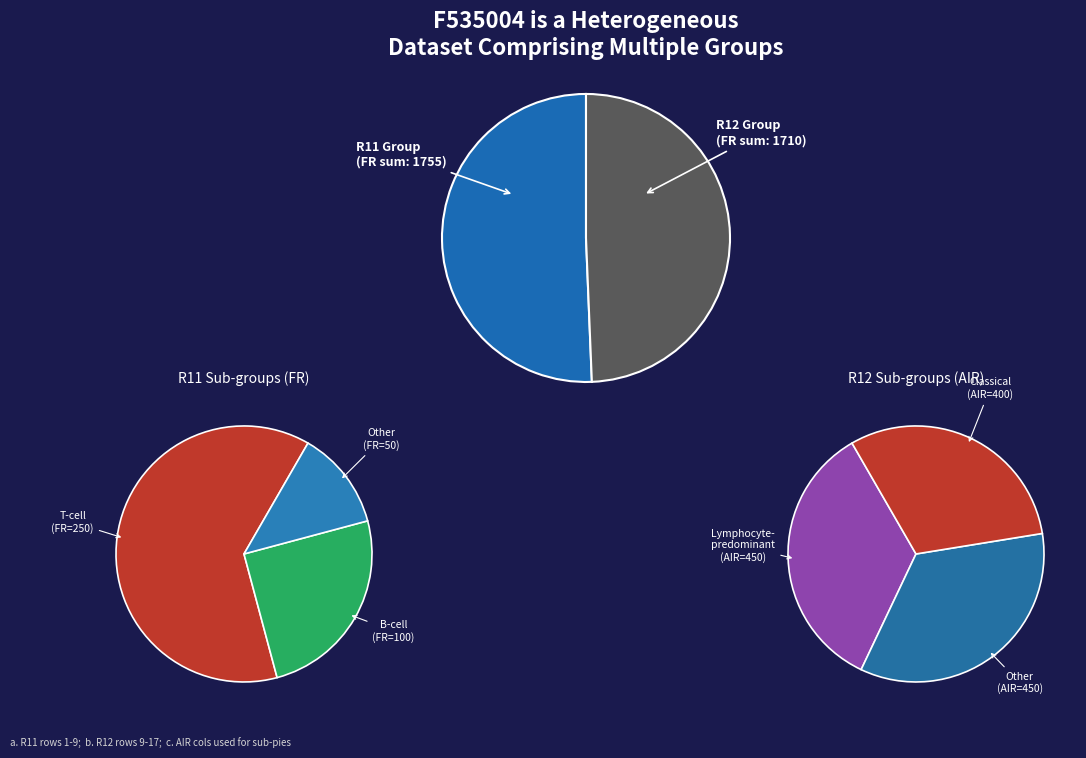

Rank the series by their maximum value, from lowest to highest.

FR, AIR